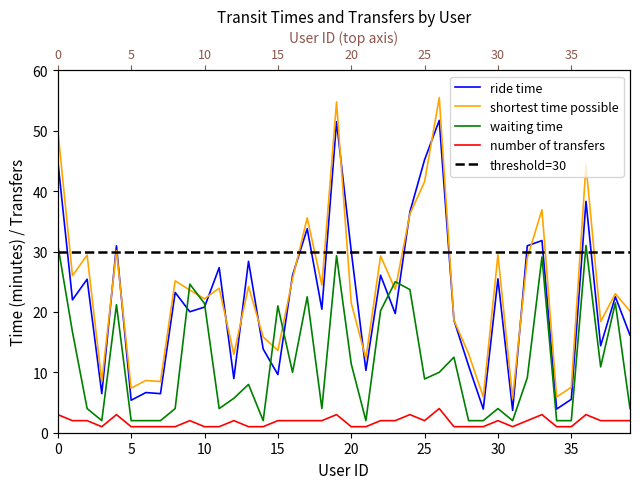

True or false: number of transfers and ride time cross at least once.

False